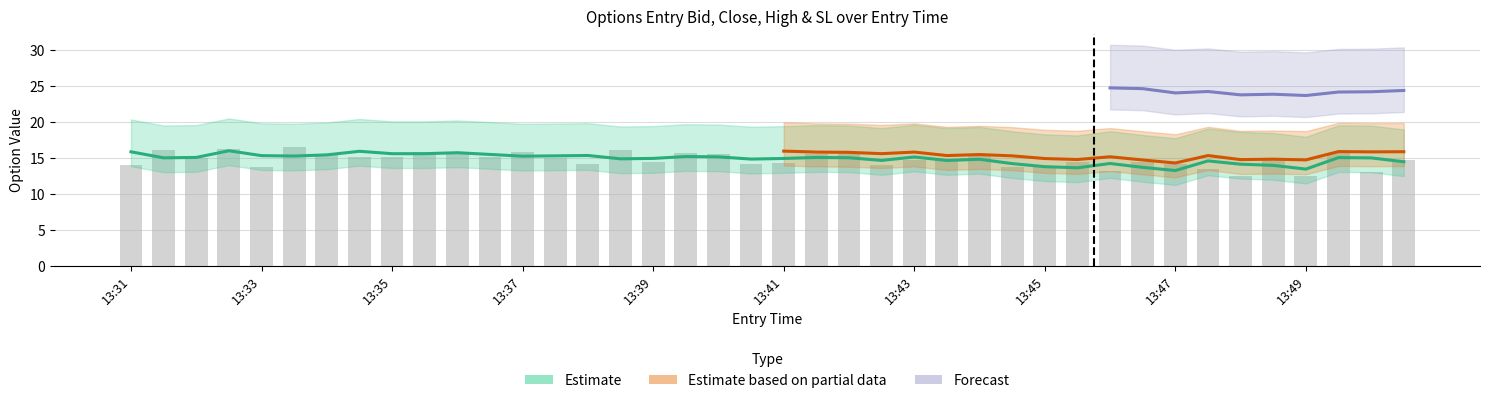

Which label corresponds to the smallest value in the chart?

13:48